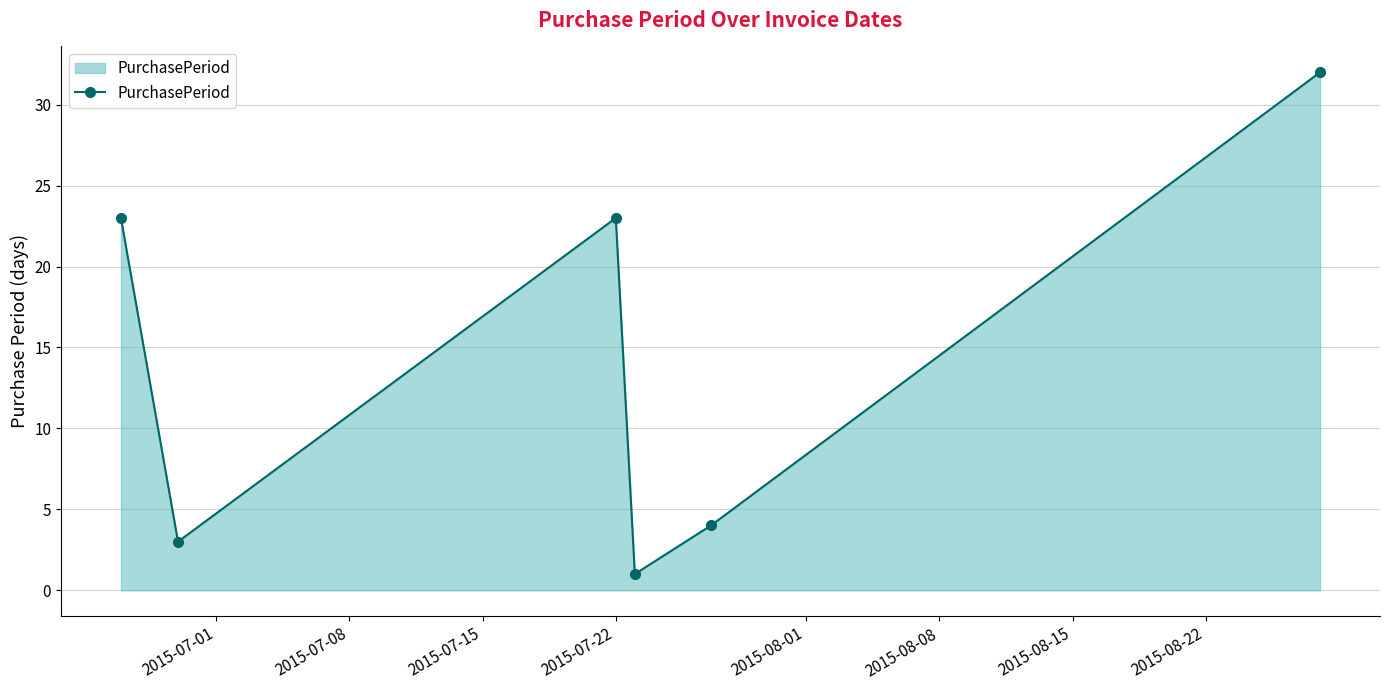

True or false: the data has more than 0 interior local peaks.

True